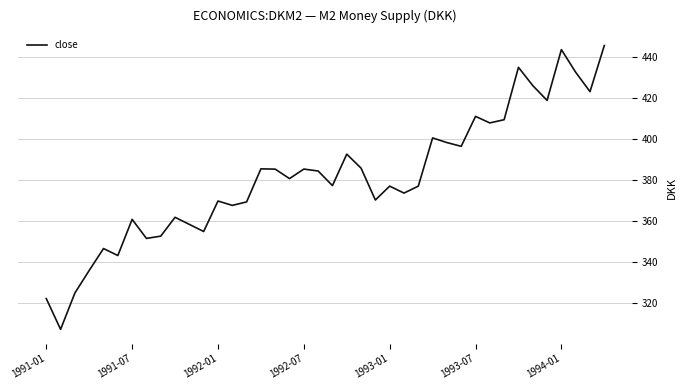

What is the difference between the maximum and minimum values?

138.4